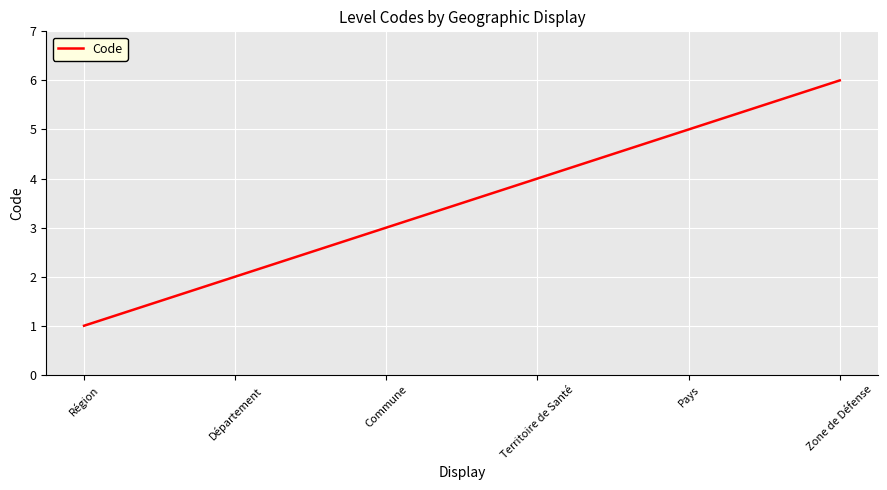

What is the sum of all values?

21